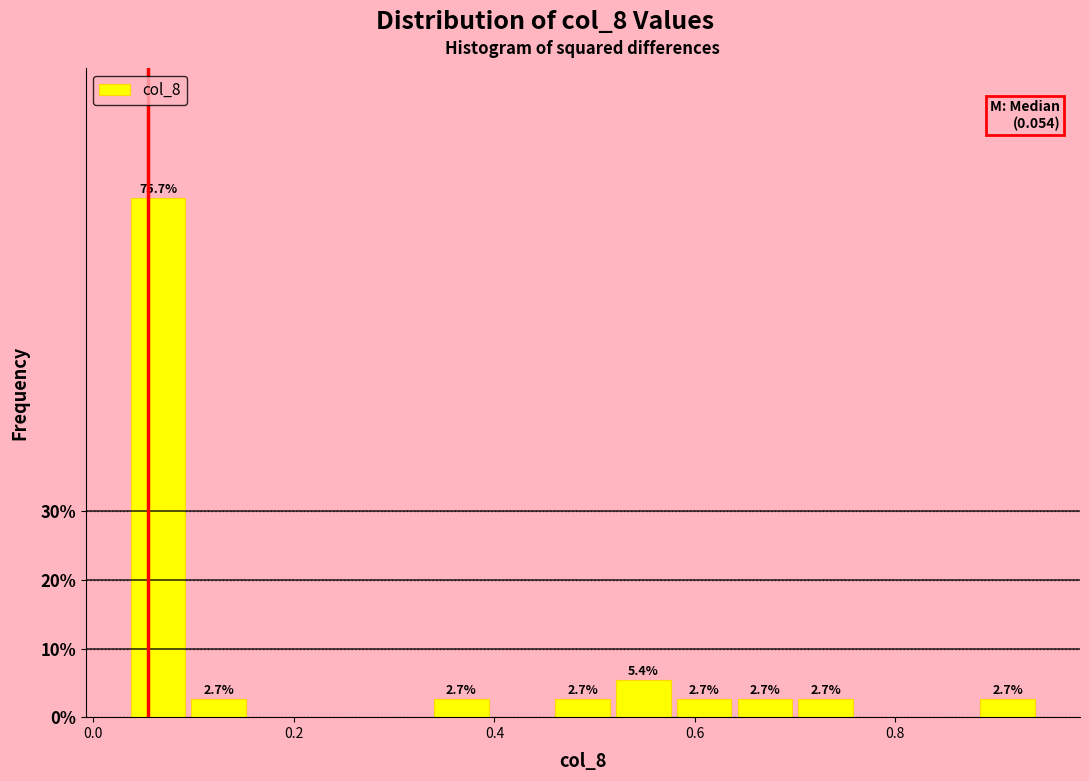

Around what value on the x-axis is the tallest bar? Give the approximate position of its centre, as read against the axis.

0.06